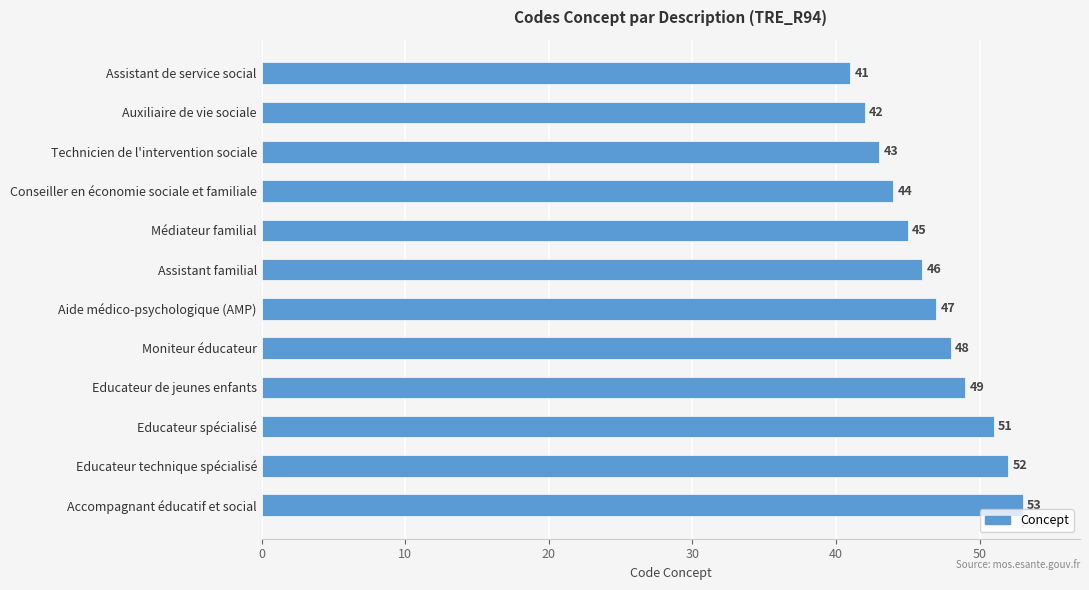

What is the average value?

47